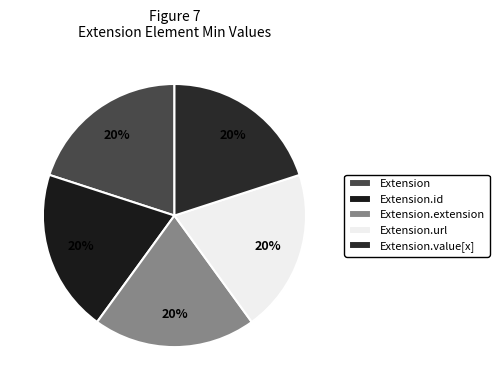

To the nearest percent, what is the difference between the largest and smallest slice percentages?

0%